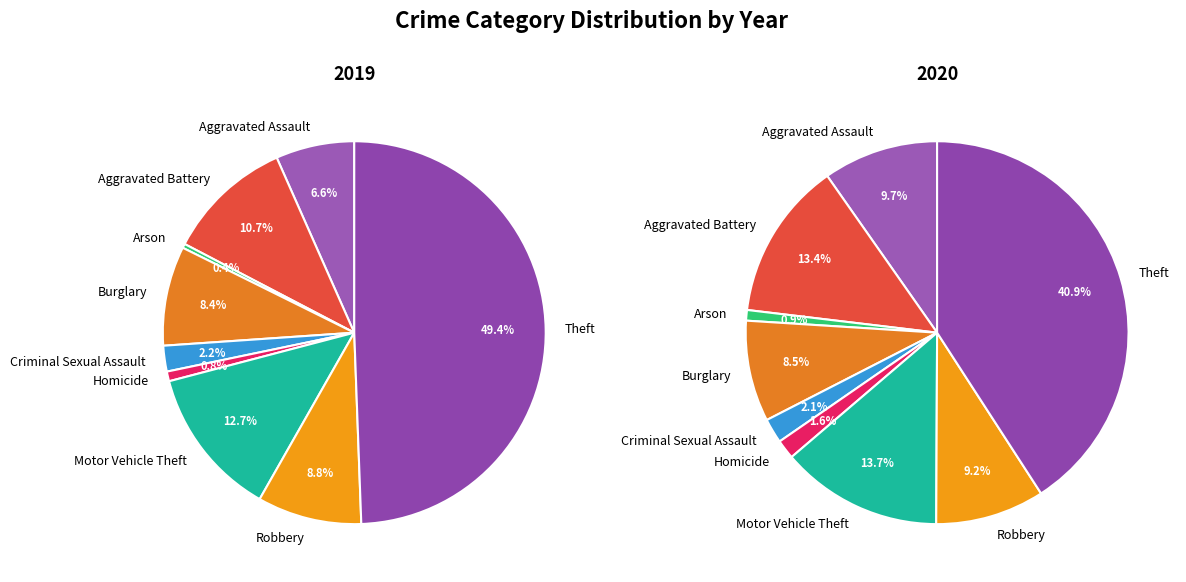

How many segments does this pie chart have?

9